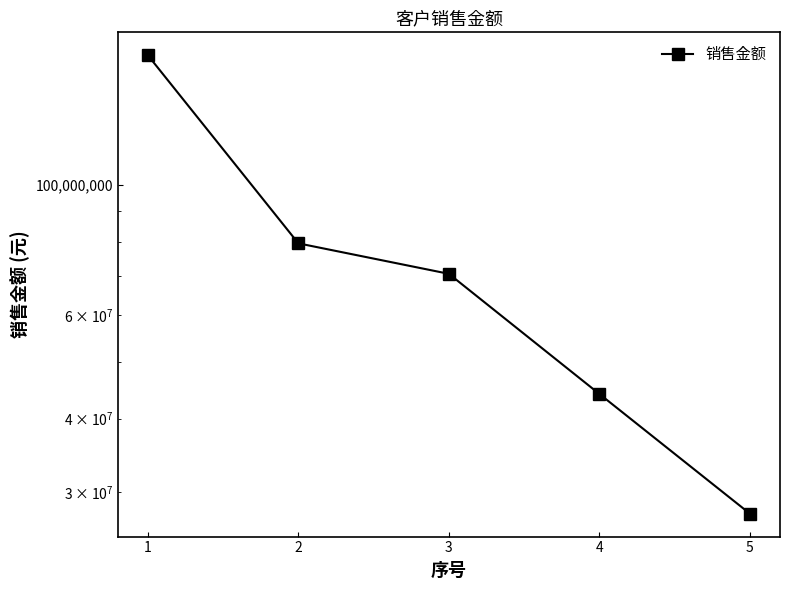

What is the minimum value shown in the chart?

27564919.6